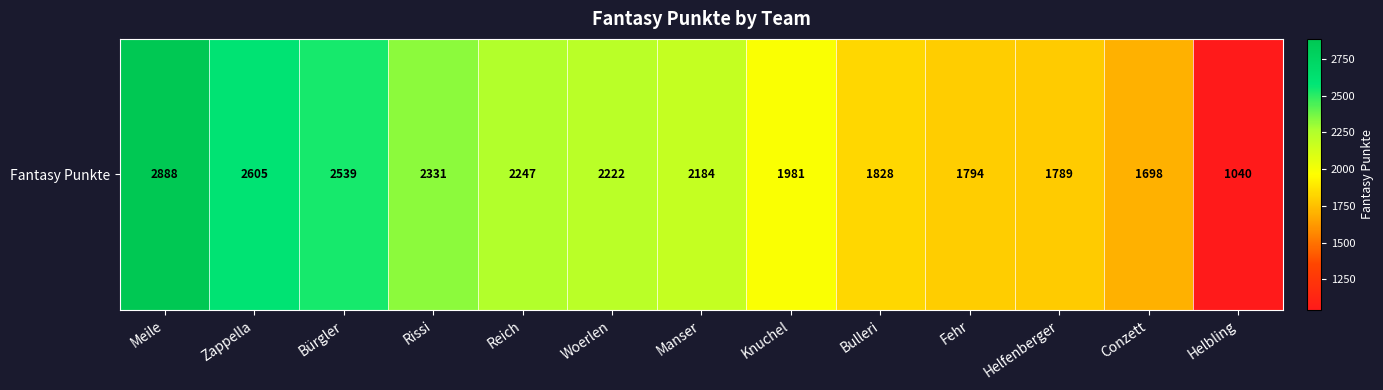

What is the difference between the values at Bürgler and Zappella?

66